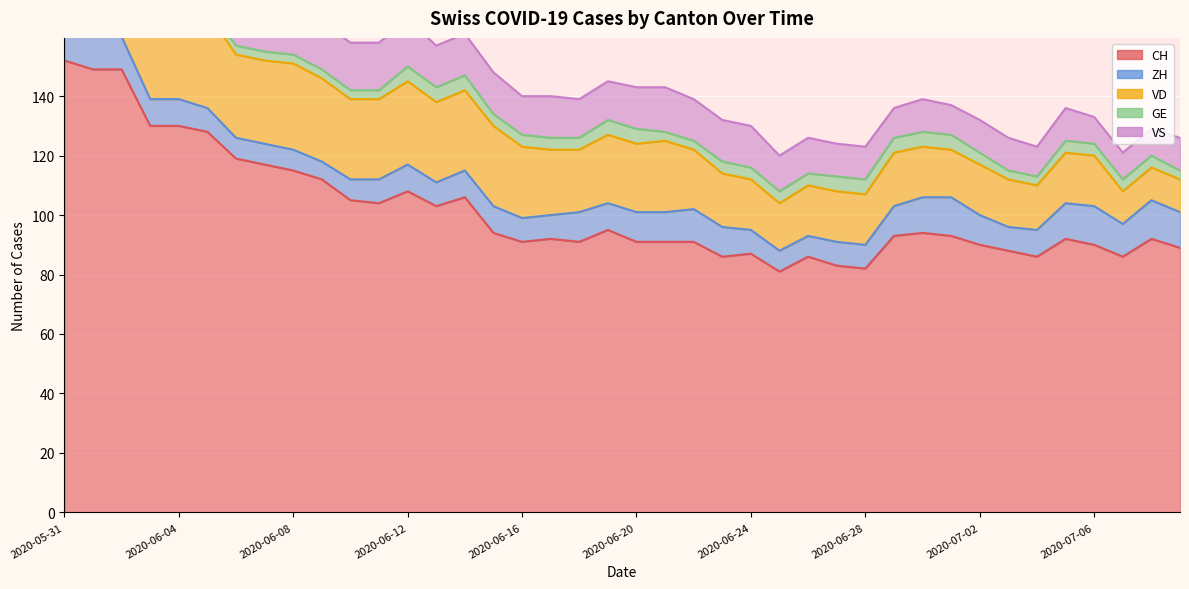

What is the spread (max minus min) of values at 2020-06-24?

83